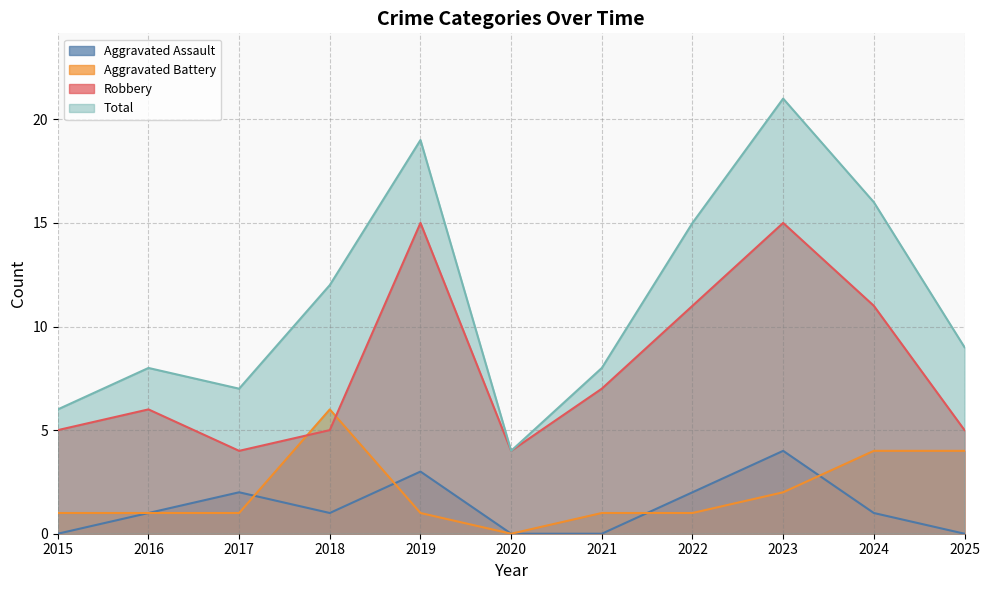

Is it true that Robbery equals 8 at 2023?

False